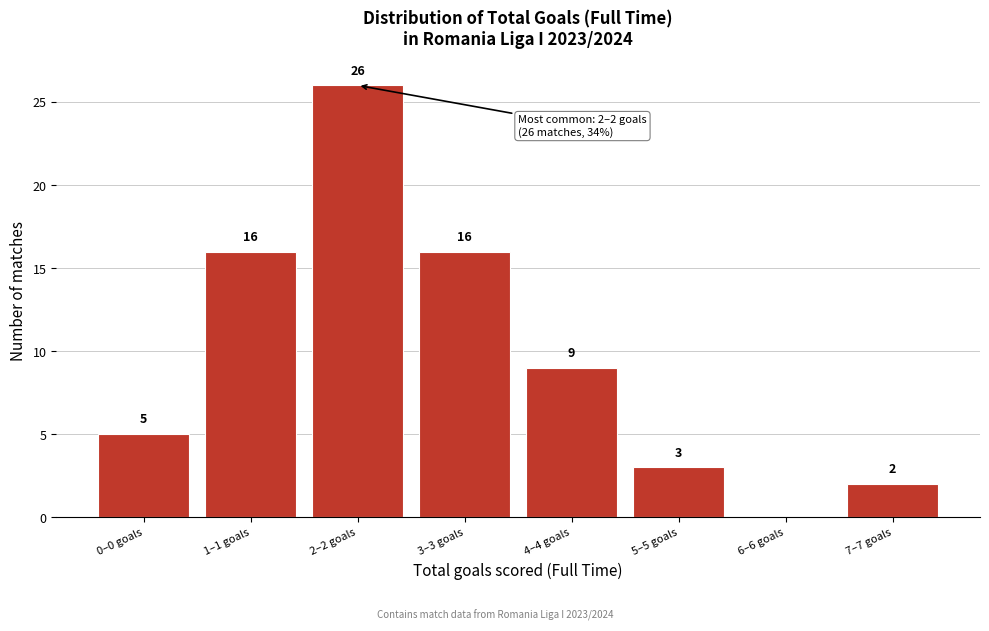

Reading left to right, list all the values displayed in this chart.

0–0 goals=5	1–1 goals=16	2–2 goals=26	3–3 goals=16	4–4 goals=9	5–5 goals=3	6–6 goals=0	7–7 goals=2